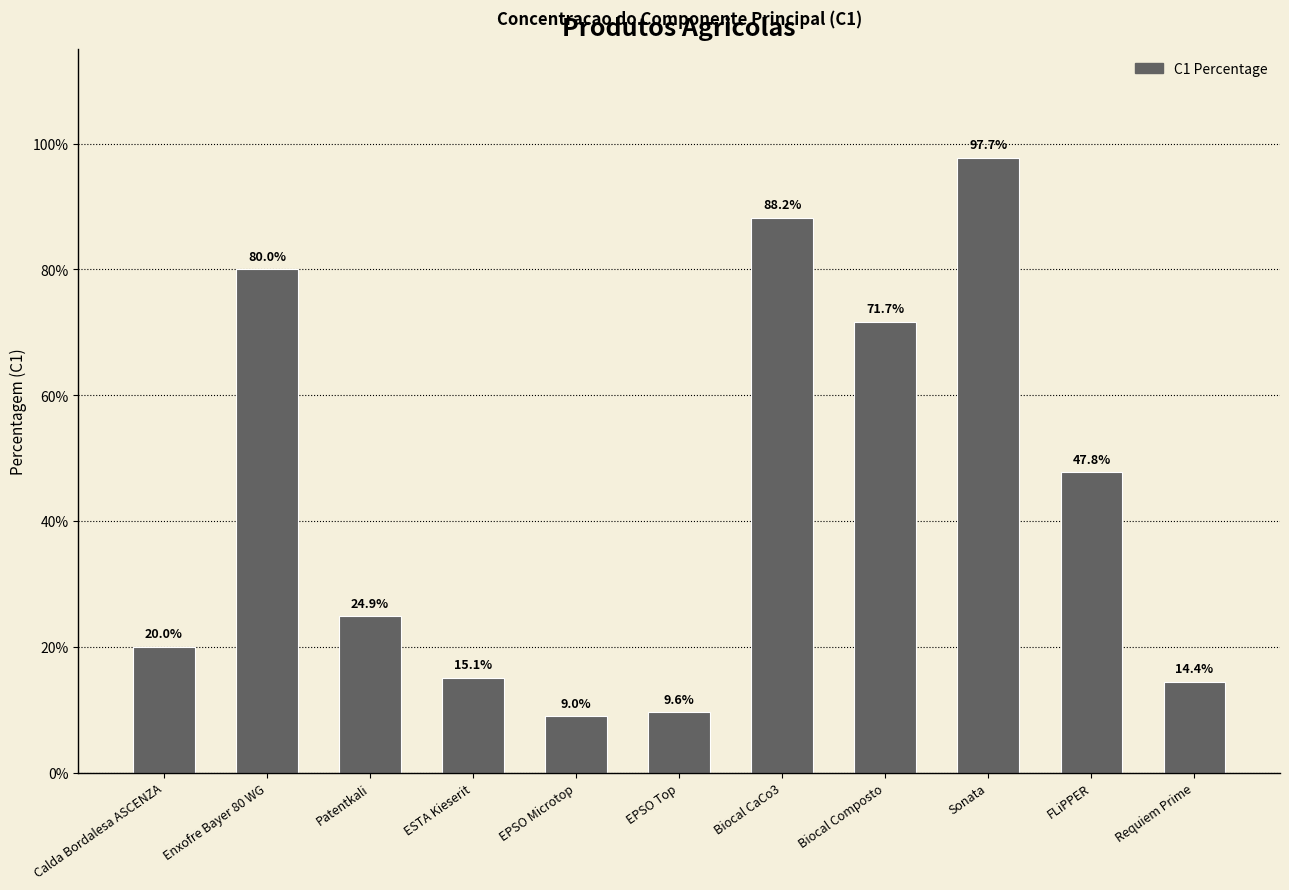

Are the bars horizontal?

No